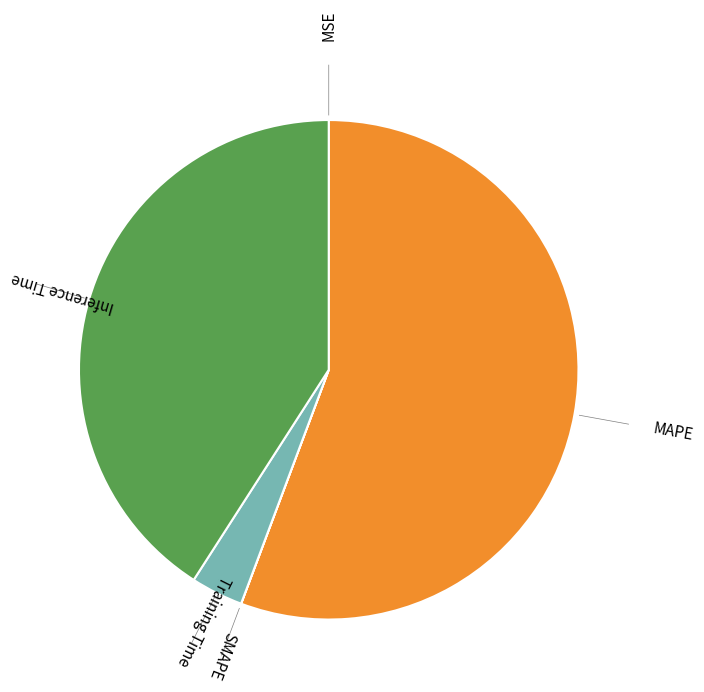

Does any single category account for the majority?

Yes